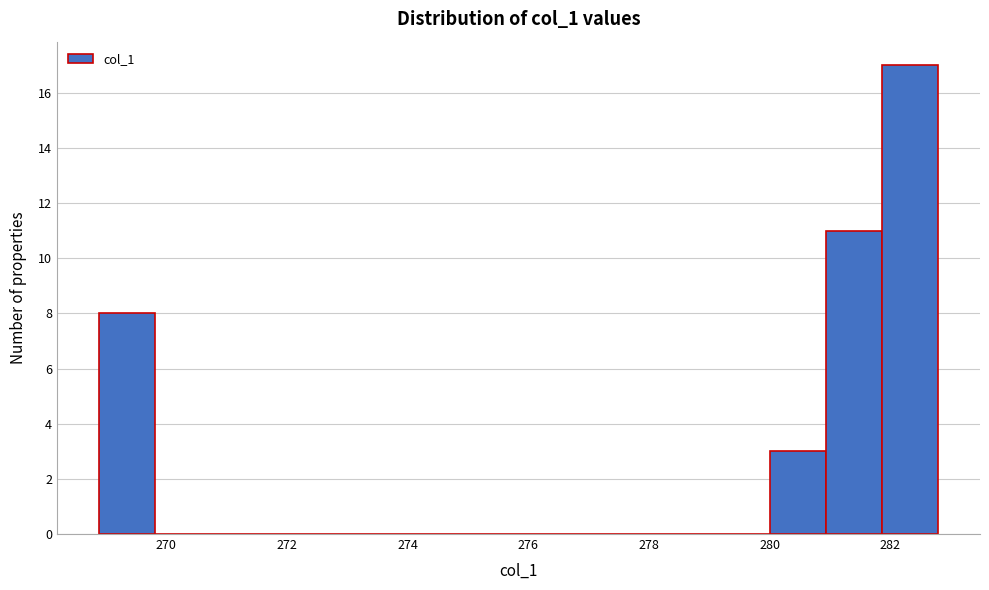

Reading left to right, list every bar in this chart as the range it spans on the x-axis followed by its height. Neither the bar edges nor the heights are printed on the chart, so give them approximately, as read against the axes.

268.8 to 269.8: 8
269.8 to 270.8: 0
270.8 to 271.6: 0
271.6 to 272.6: 0
272.6 to 273.6: 0
273.6 to 274.4: 0
274.4 to 275.4: 0
275.4 to 276.2: 0
276.2 to 277.2: 0
277.2 to 278.2: 0
278.2 to 279.0: 0
279.0 to 280.0: 0
280.0 to 281.0: 3
281.0 to 281.8: 11
281.8 to 282.8: 17